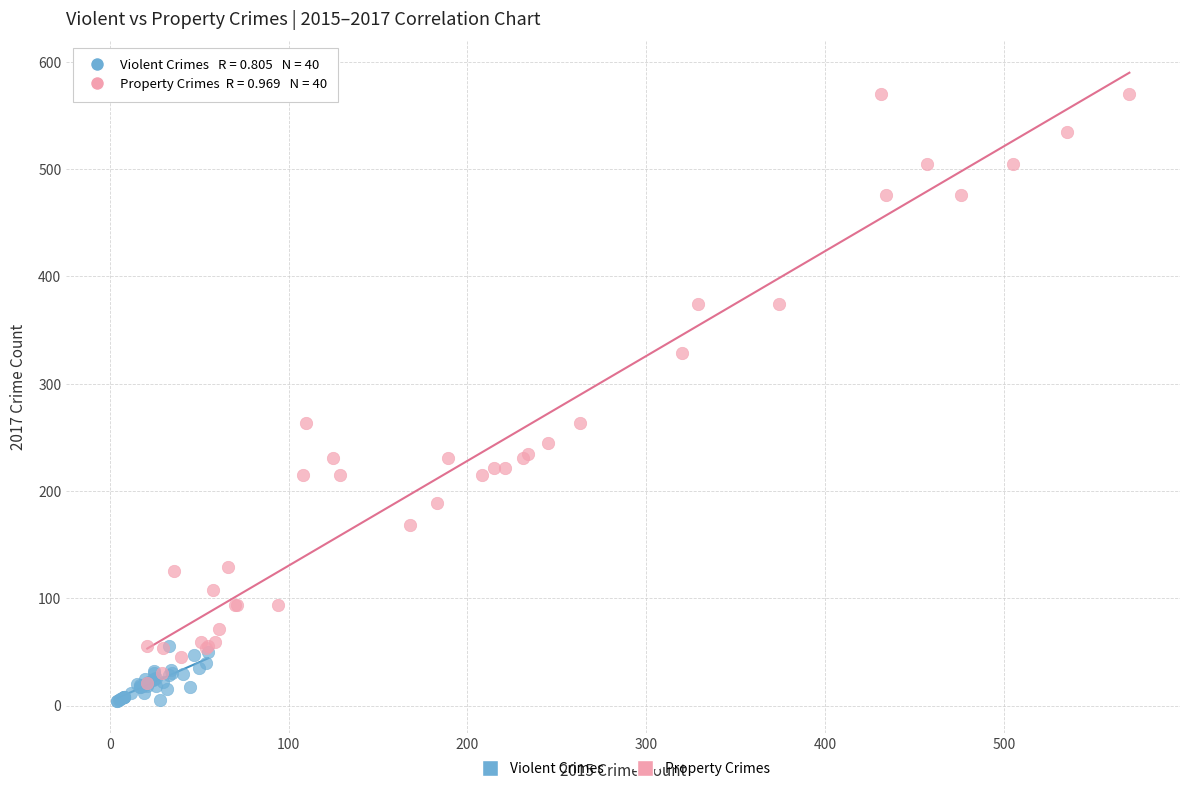

Which series reaches the minimum Y coordinate?

Violent Crimes